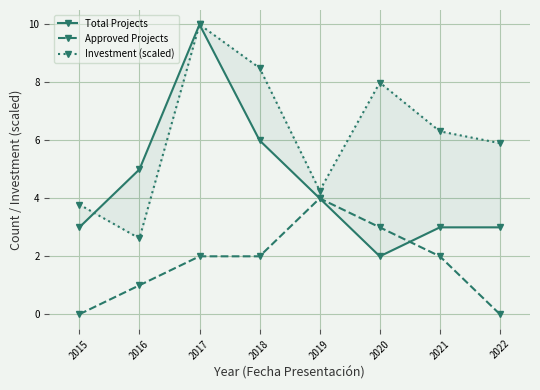

How many times do Total Projects and Approved Projects cross each other?

1